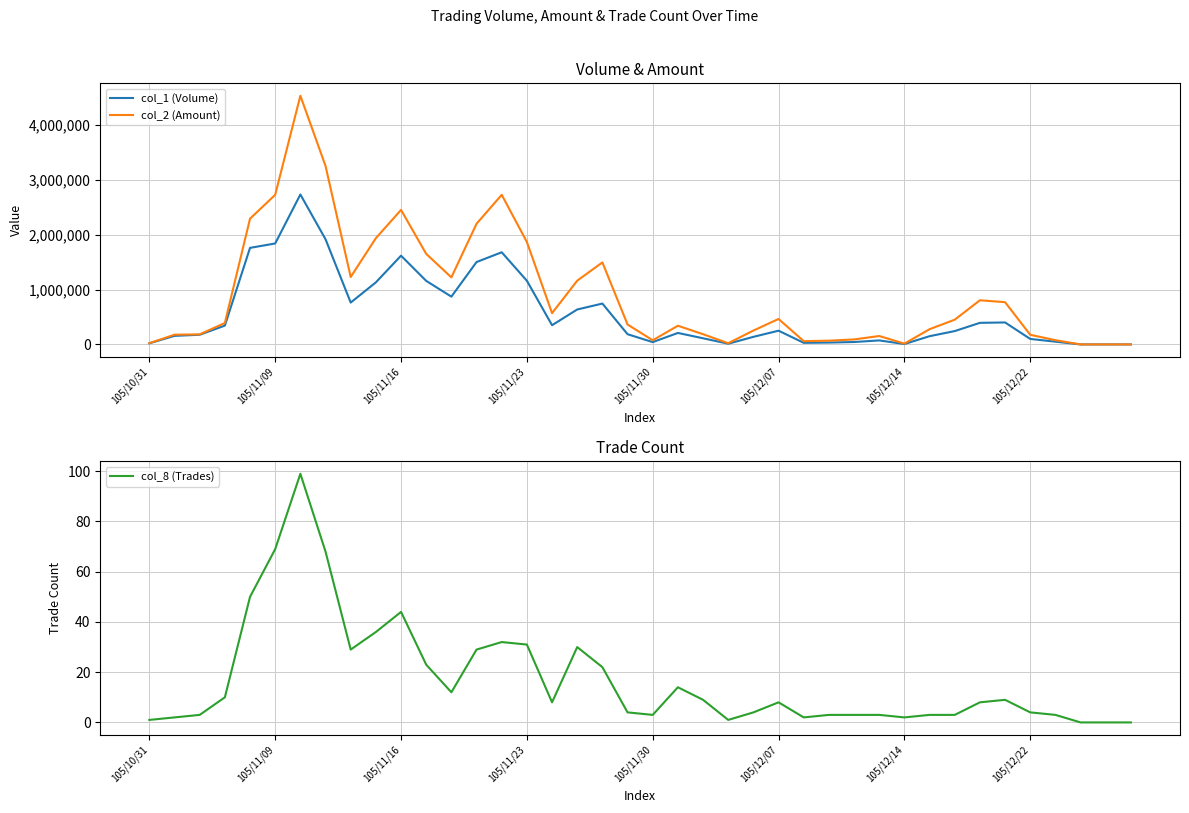

Count the number of categories in the chart.

40